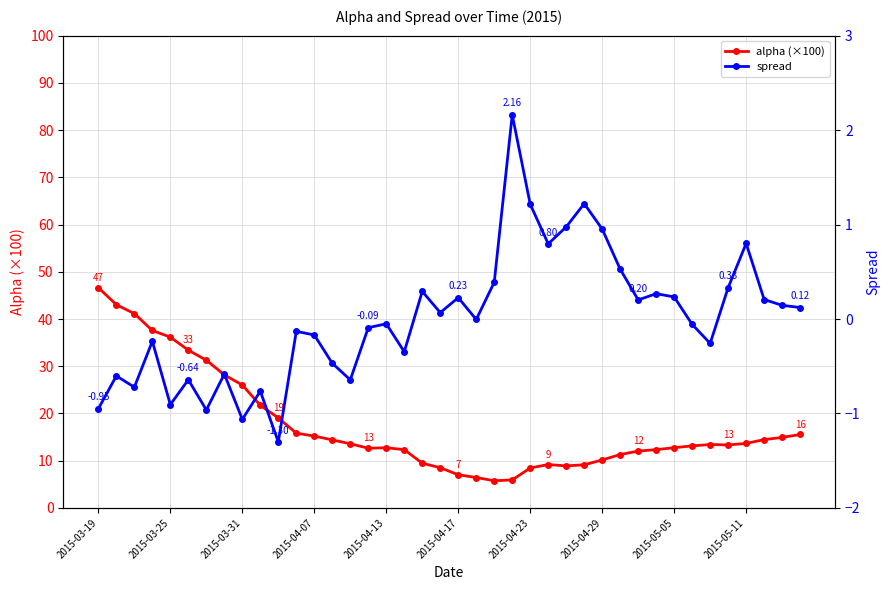

How many lines are shown in the chart?

2